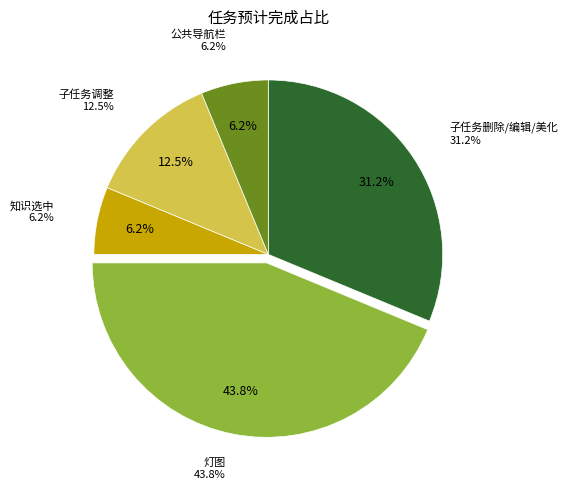

What percentage is the 项目里面的子任务可以删除，编辑，页面美化 slice, to the nearest percent?

31%